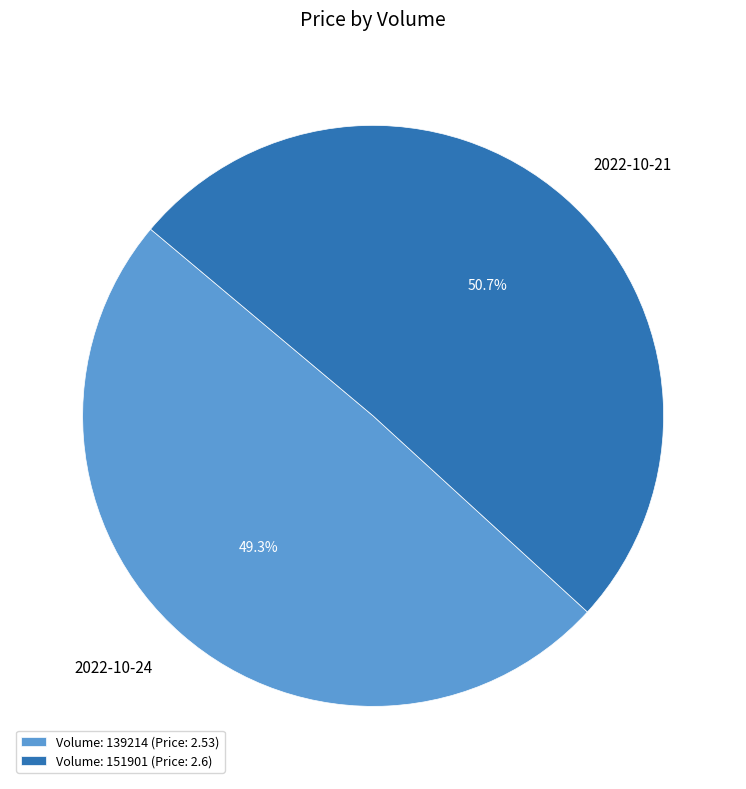

Do 2022-10-24 and 2022-10-21 together represent more than half of the pie?

Yes